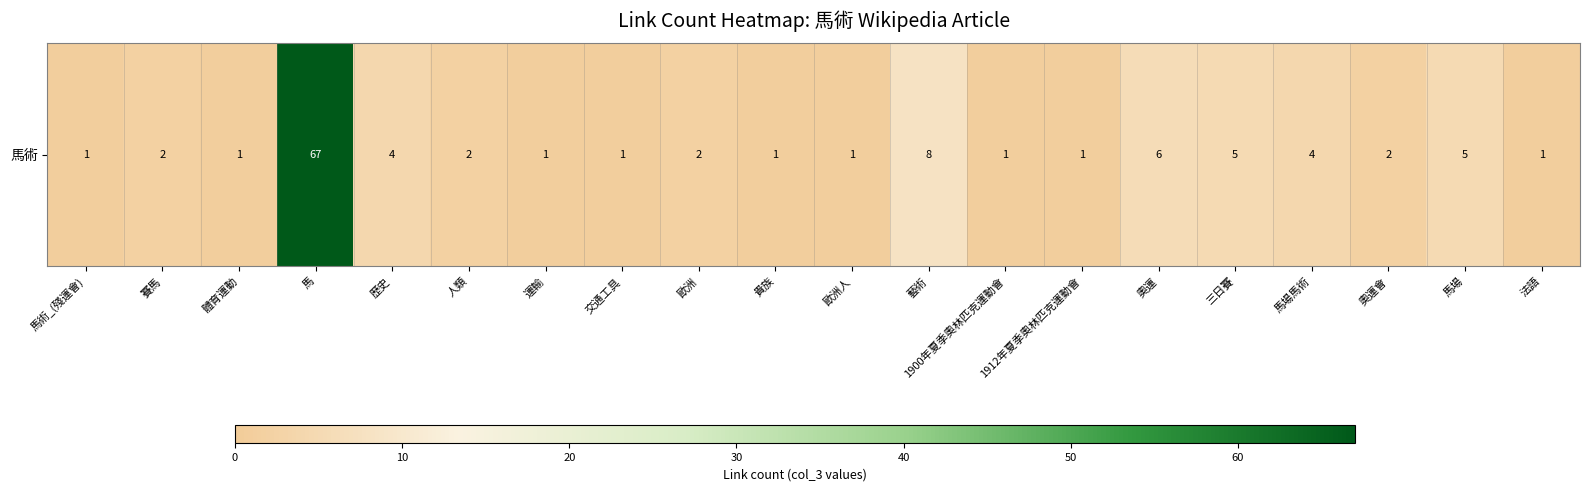

Which category has the highest value across all series?

馬